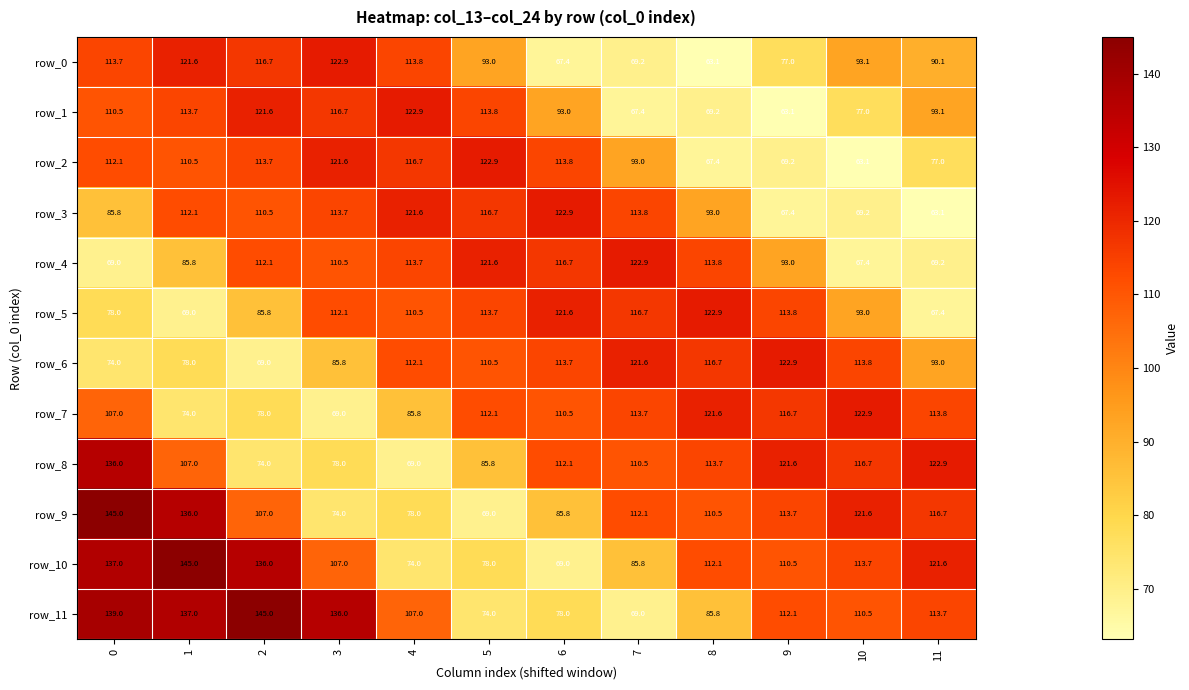

What is the difference between the row_11 values at 9 and 3?

23.9